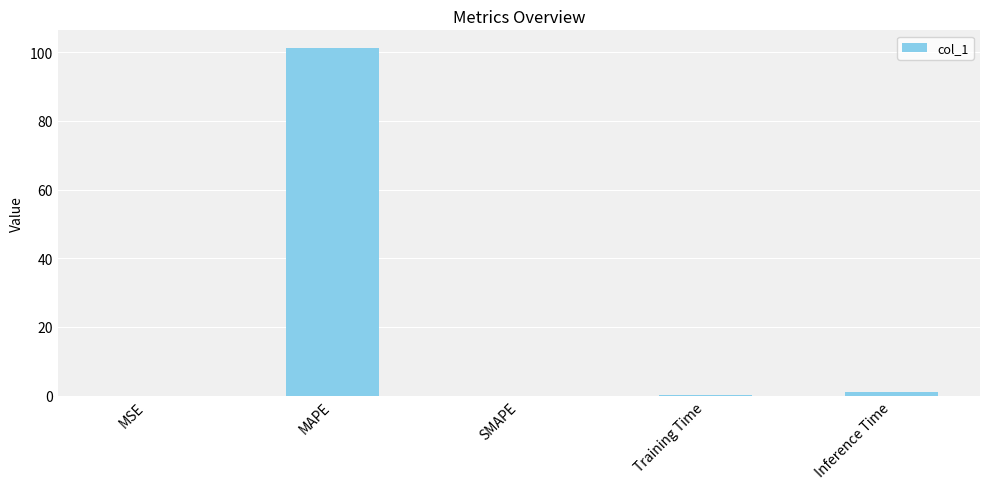

The chart shows a value of 138.0 at MAPE. True or false?

False